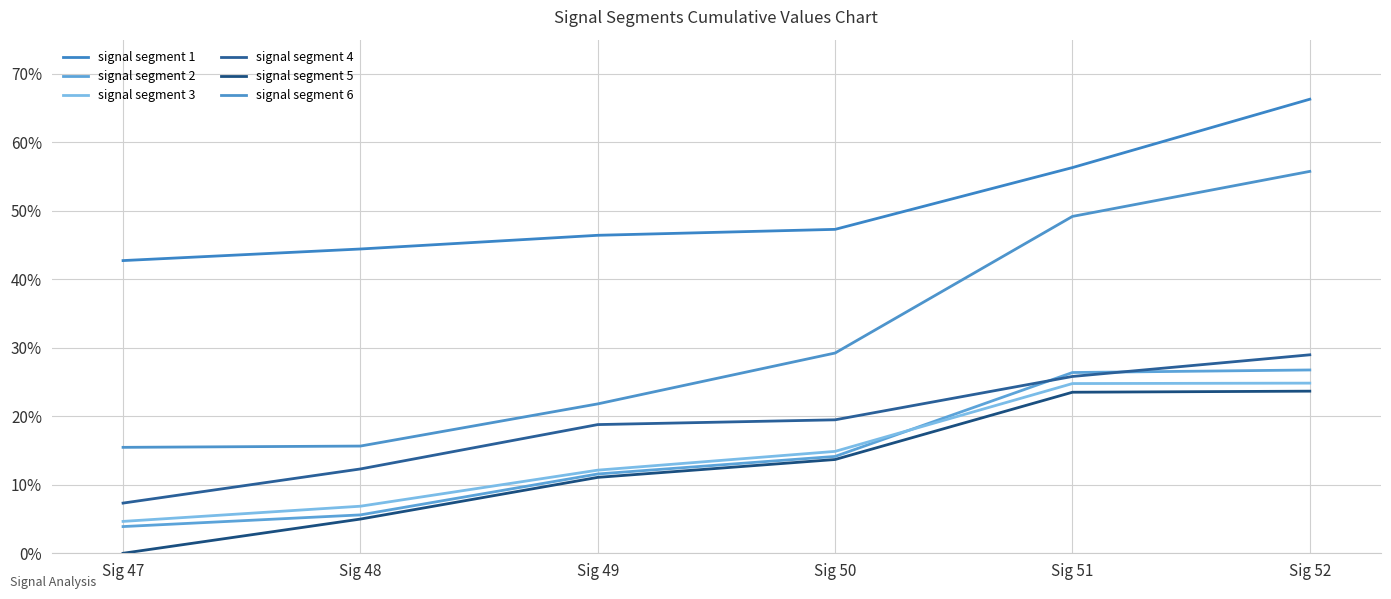

At how many categories does at least one series exceed 0?

6